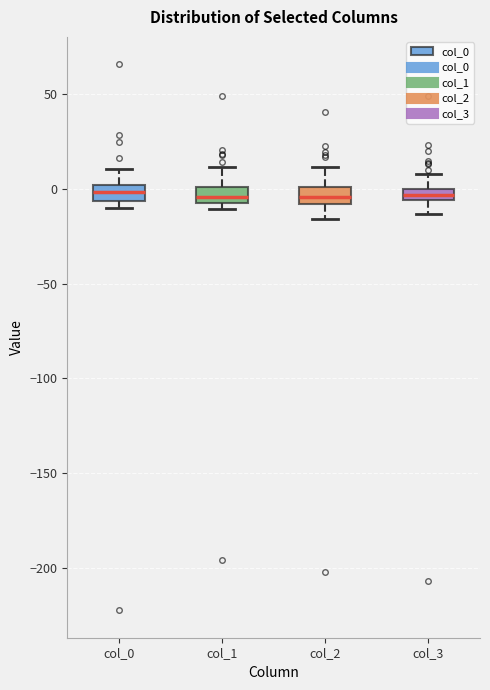

Where does the upper whisker of the box for col_2 end on the y-axis? The values are not printed on the chart, so give them approximately, as read against the axis.

10